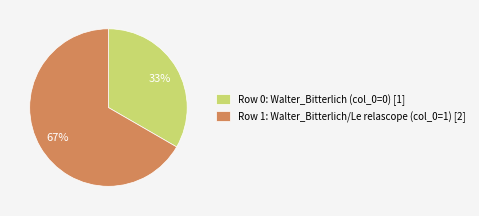

How many segments does this pie chart have?

2